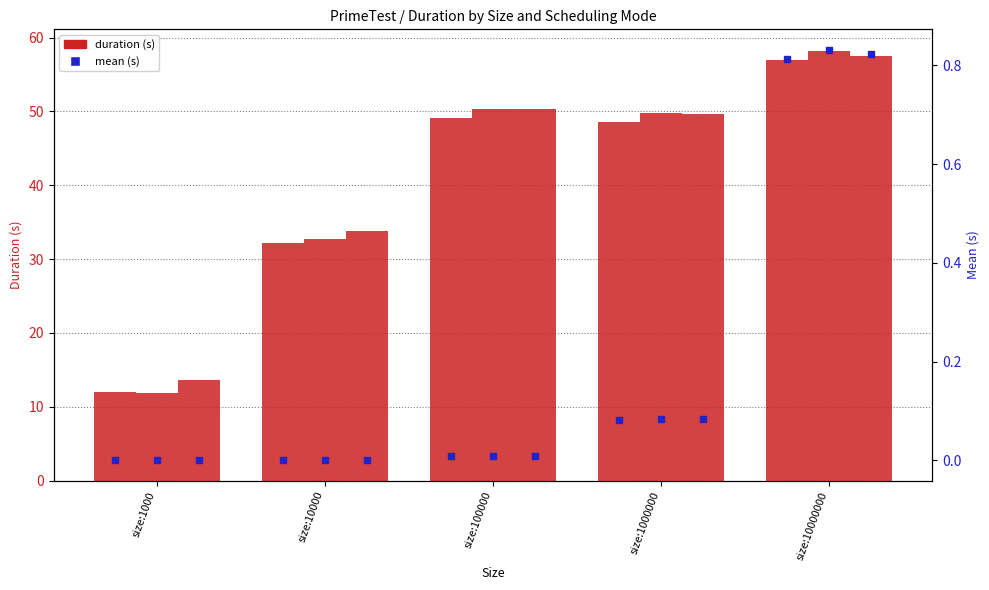

Which has a higher value, size:10000000 or size:1000000?

size:10000000